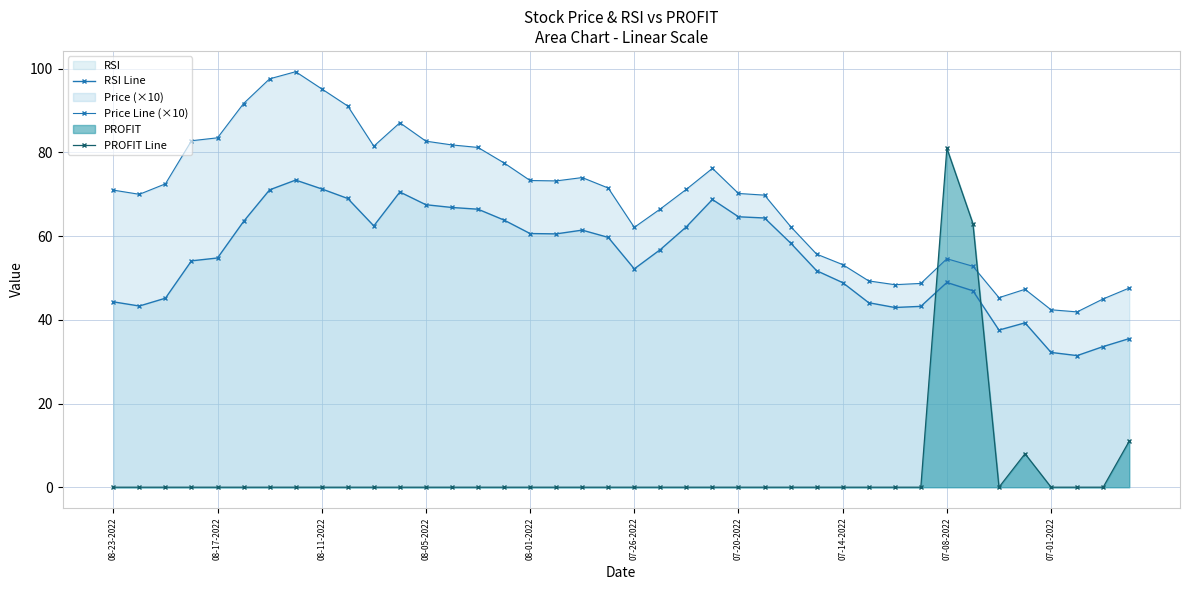

What is the sum of the Price Line (×10) values at 13 and 39?

129.4